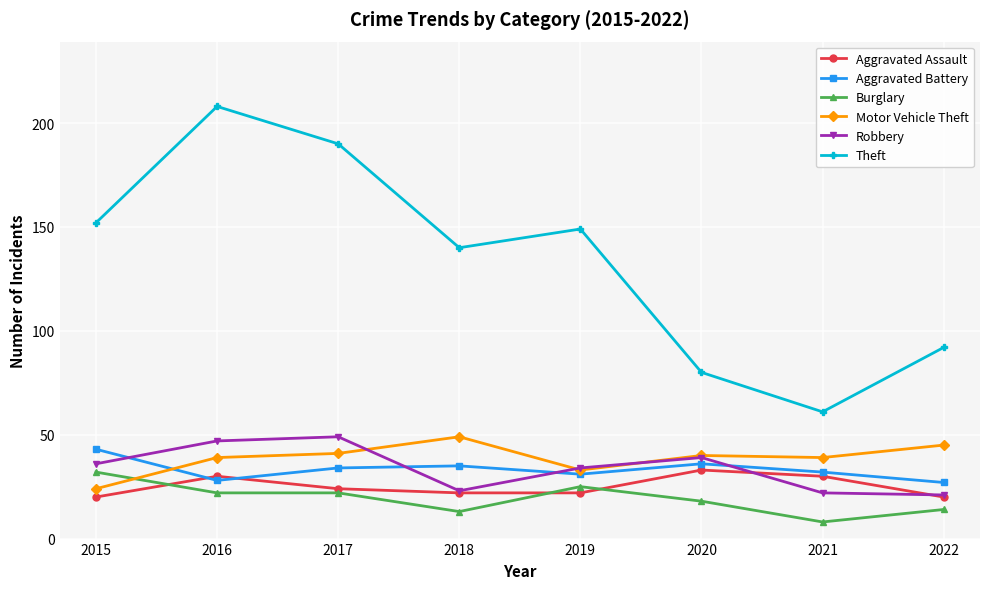

Does the chart display data point markers on the line(s)?

Yes